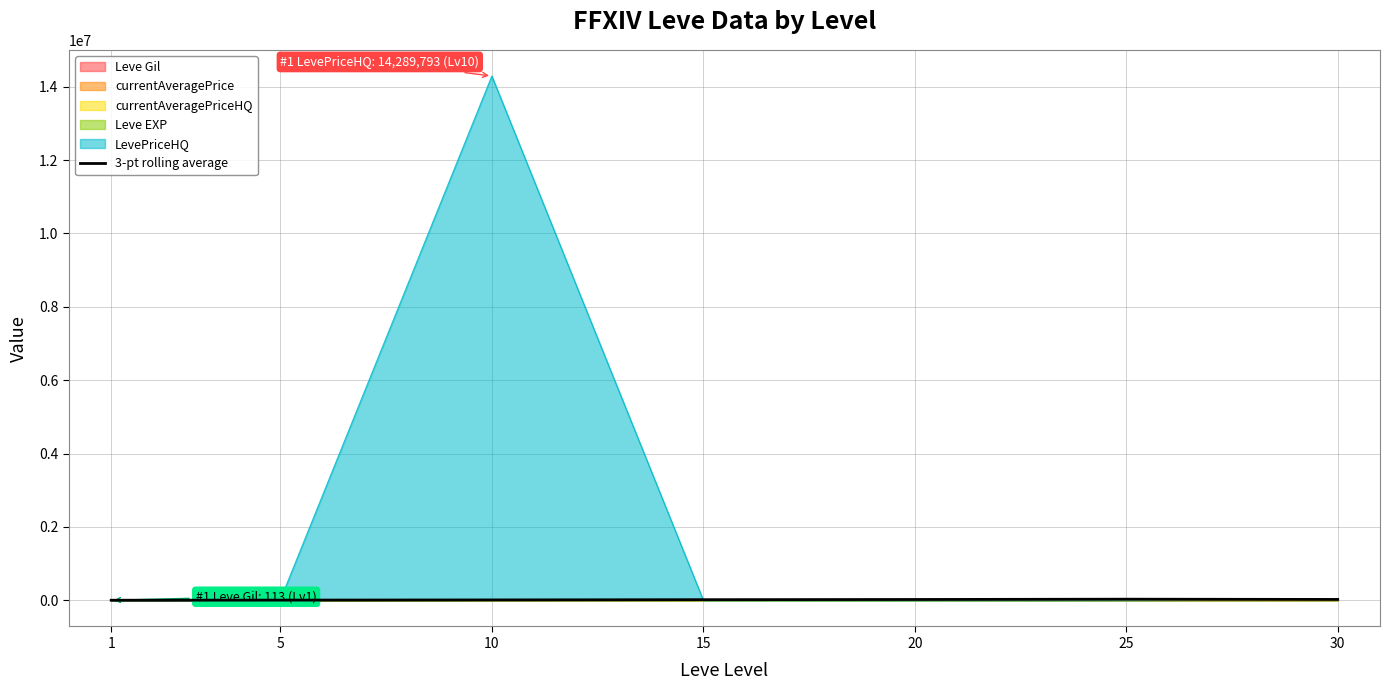

What is the difference between the second highest and second lowest values?

18503.3